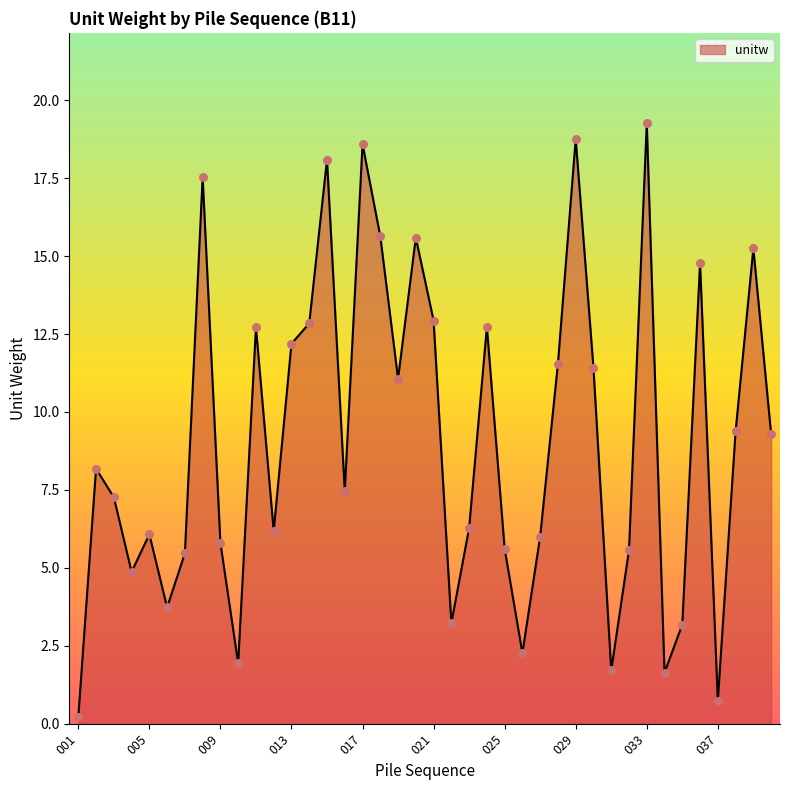

What is the maximum value shown in the chart?

19.3